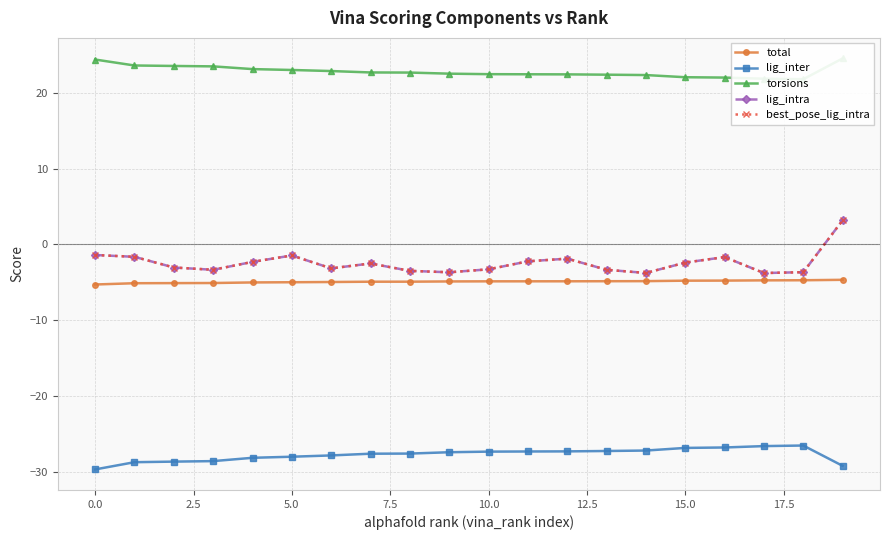

The total series shows -5.1 at 5.0. True or false?

True